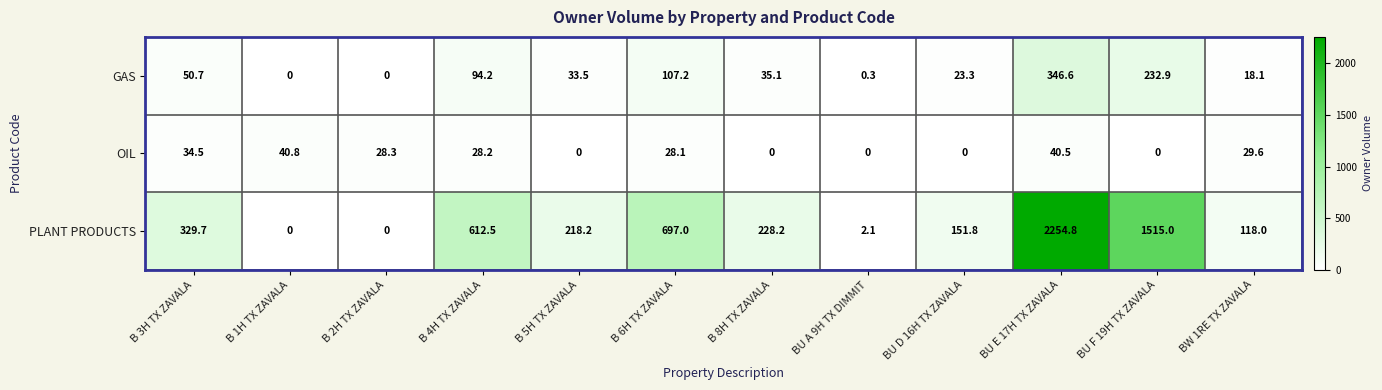

Where is PLANT PRODUCTS nearest to the value 1127?

BU F 19H TX ZAVALA